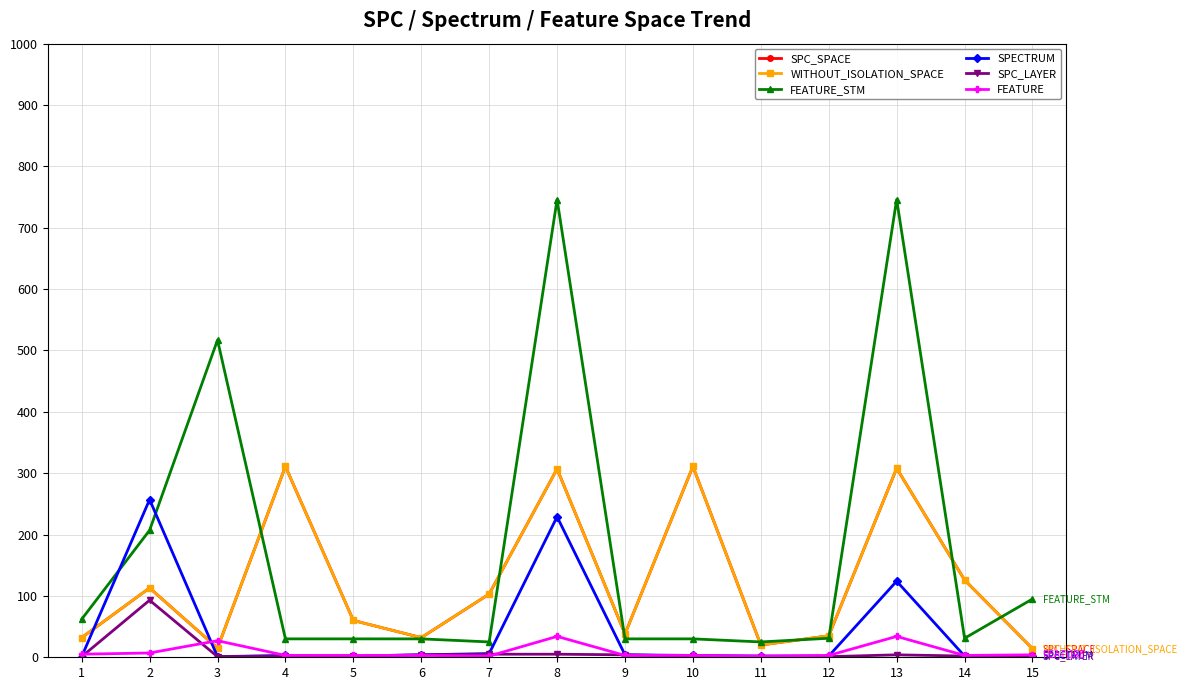

What is the average value of the SPC_LAYER series?

9